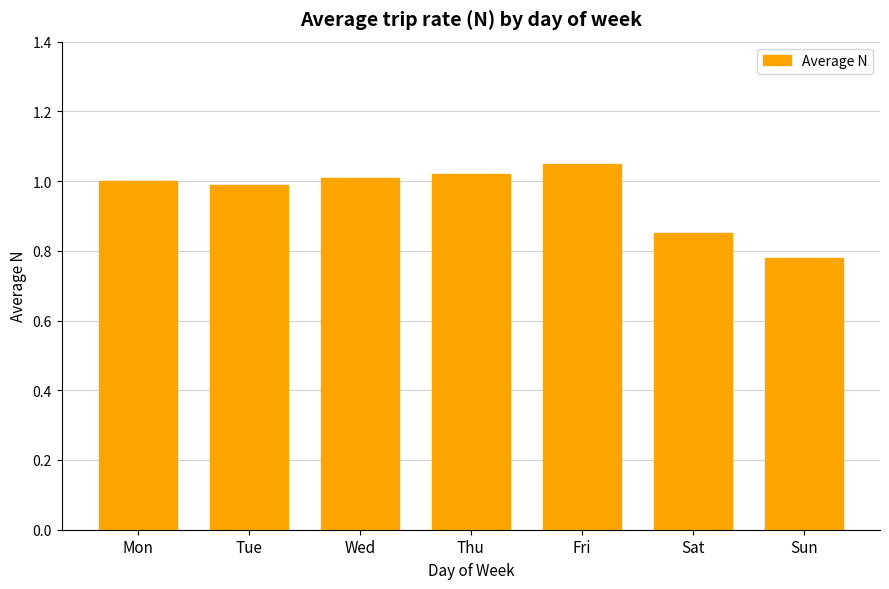

At which category does the chart reach its minimum across all series?

Sun